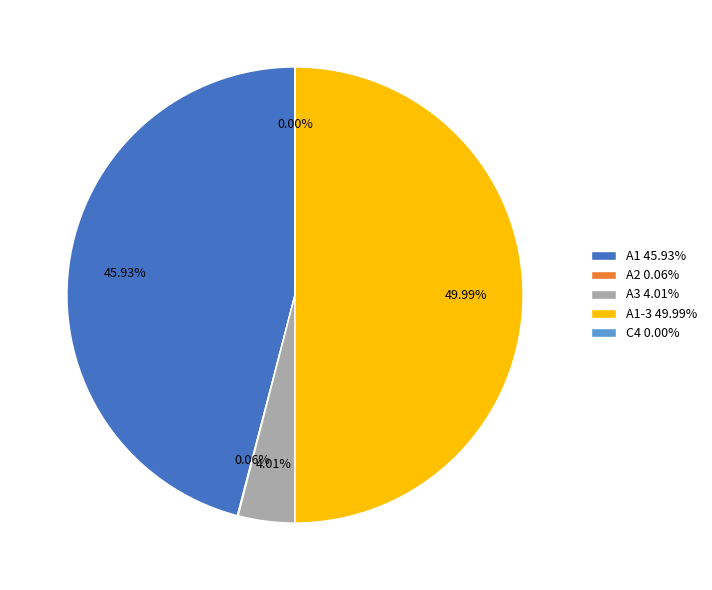

What is the largest slice in the pie chart?

A1-3 49.99%